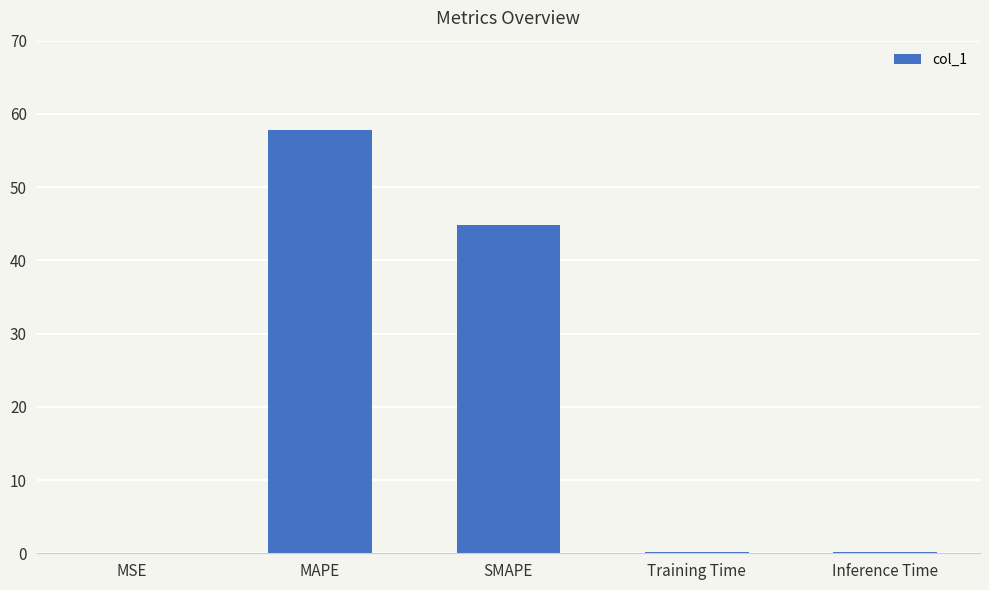

Where is the data nearest to the value 28?

SMAPE